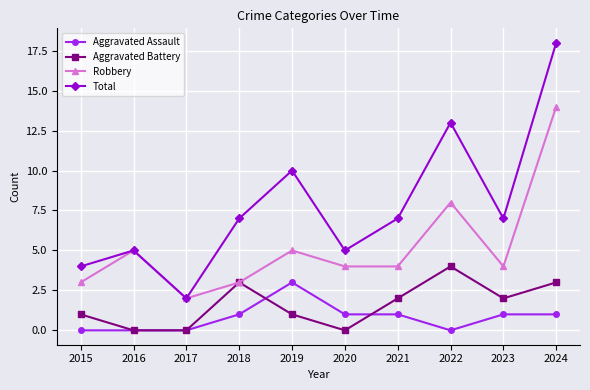

Is this an area chart (filled region under the line)?

No